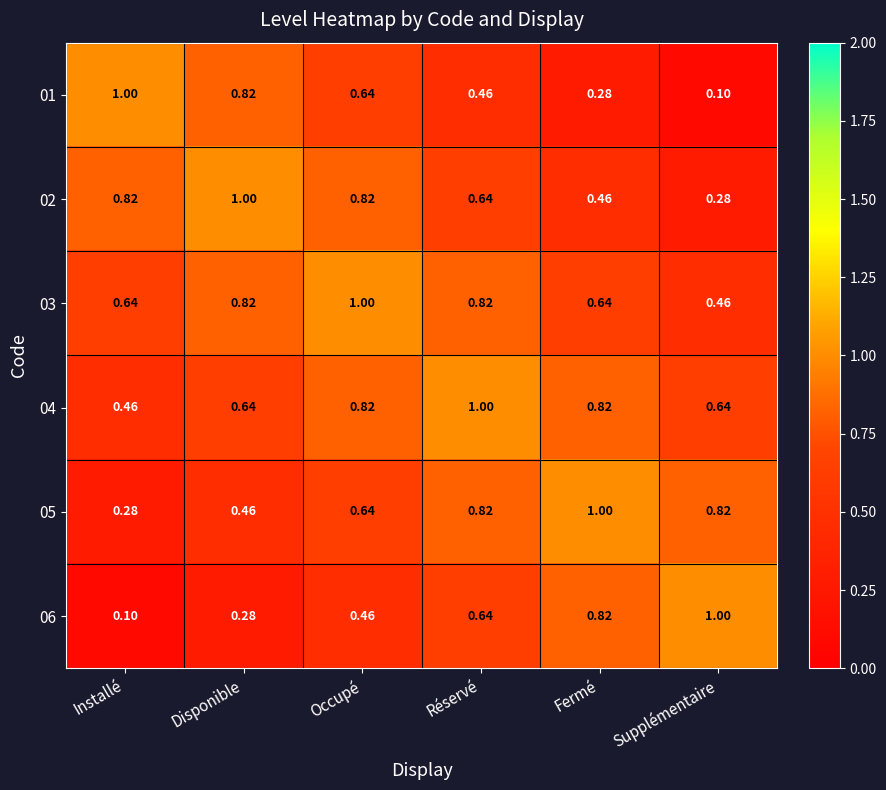

At which label does 02 reach its minimum?

Supplémentaire